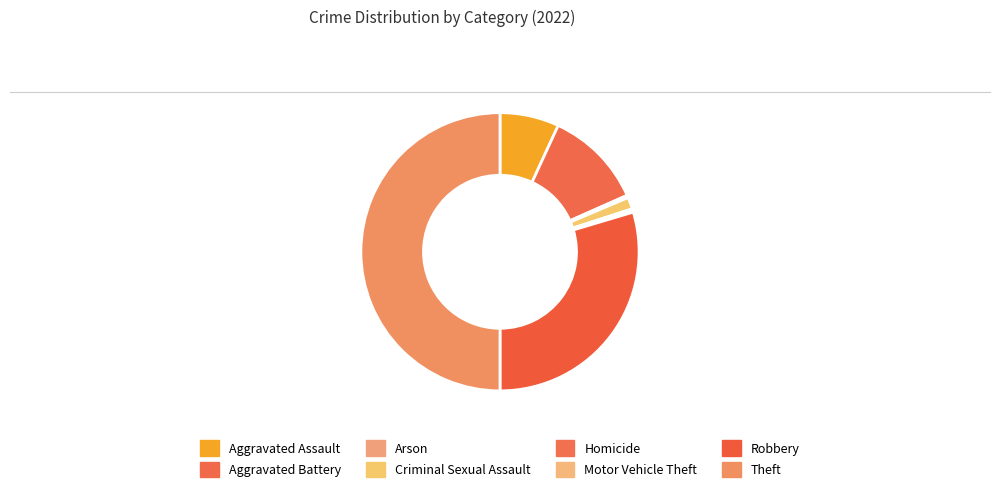

The Aggravated Battery slice represents 4% of the pie. True or false?

False